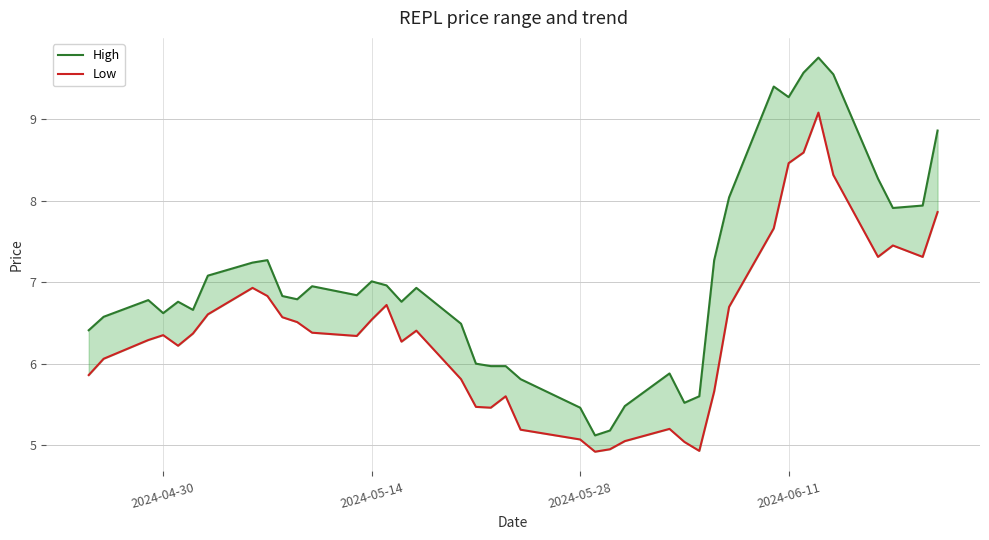

True or false: High has a value of 2.5 at 5.

False